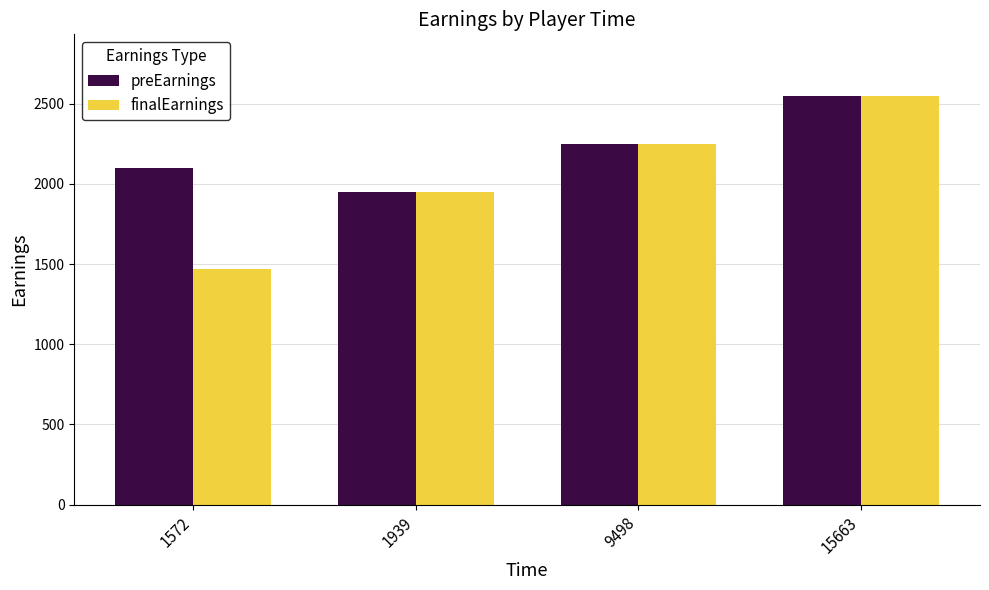

At which label is finalEarnings closest to 2010?

1939